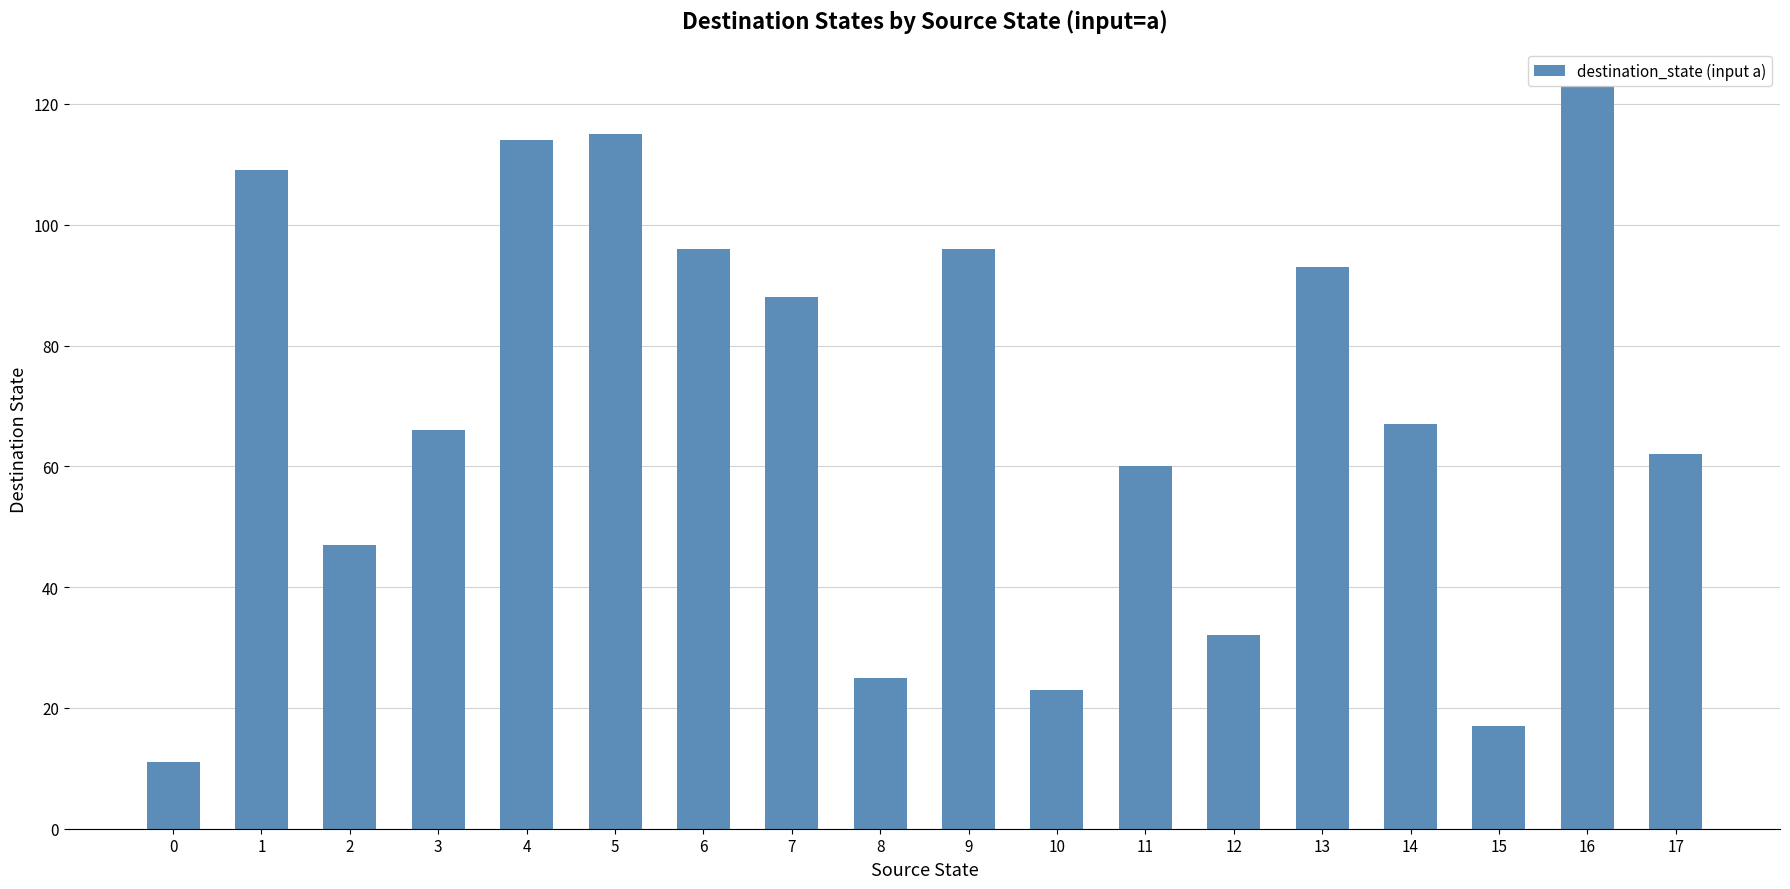

At which label does the data first exceed 67?

1